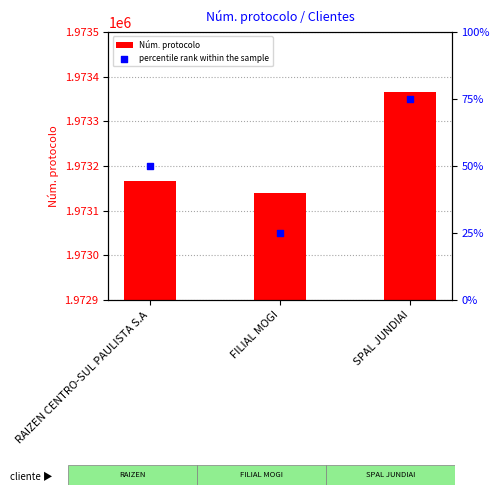

Which series has the widest spread of Y values?

Núm. protocolo